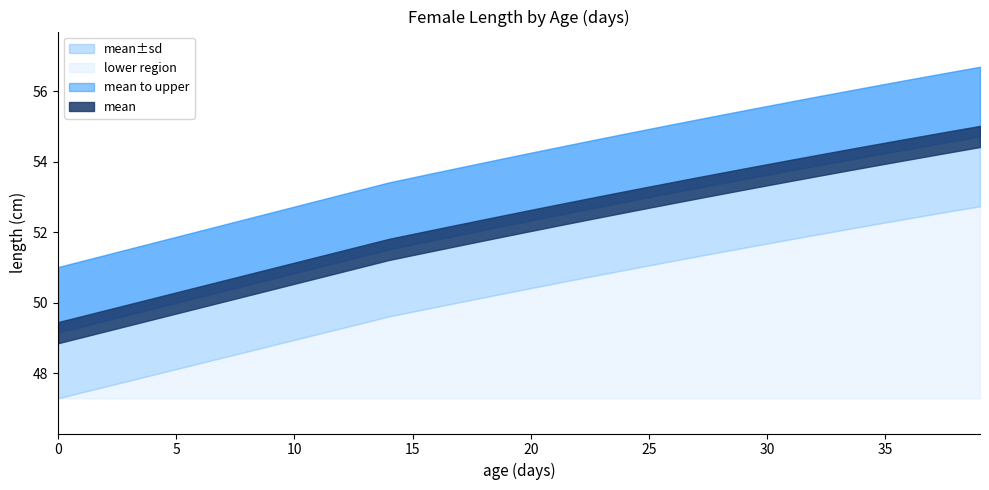

True or false: mean-sd has more than 2 points higher than both neighbors.

False